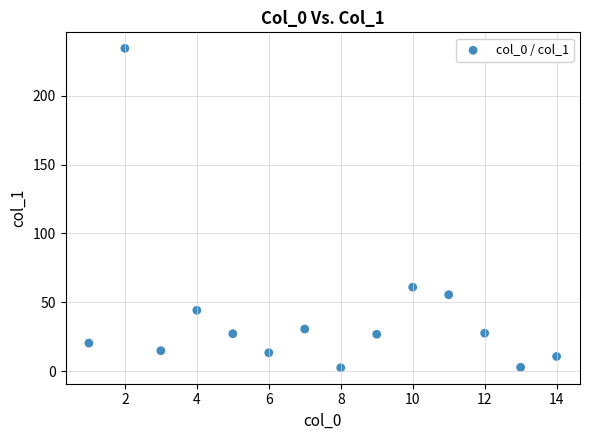

What is the range of X values (max minus min)?

13.0